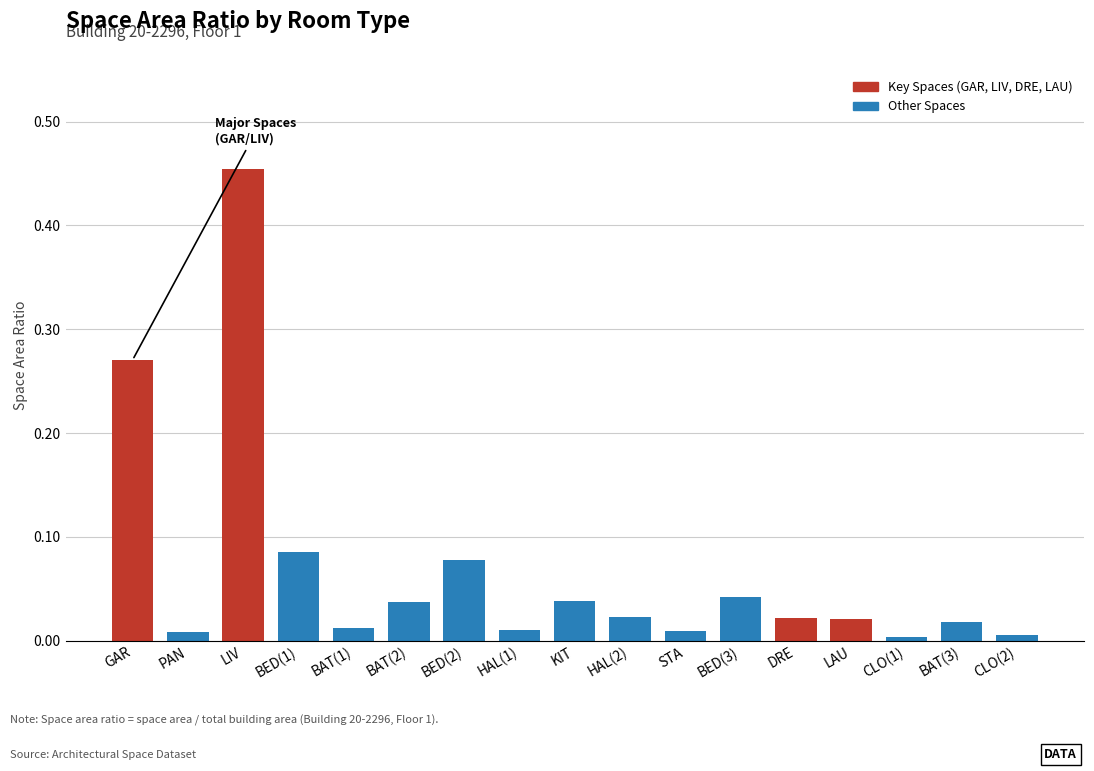

The value at DRE is 0.0. True or false?

True